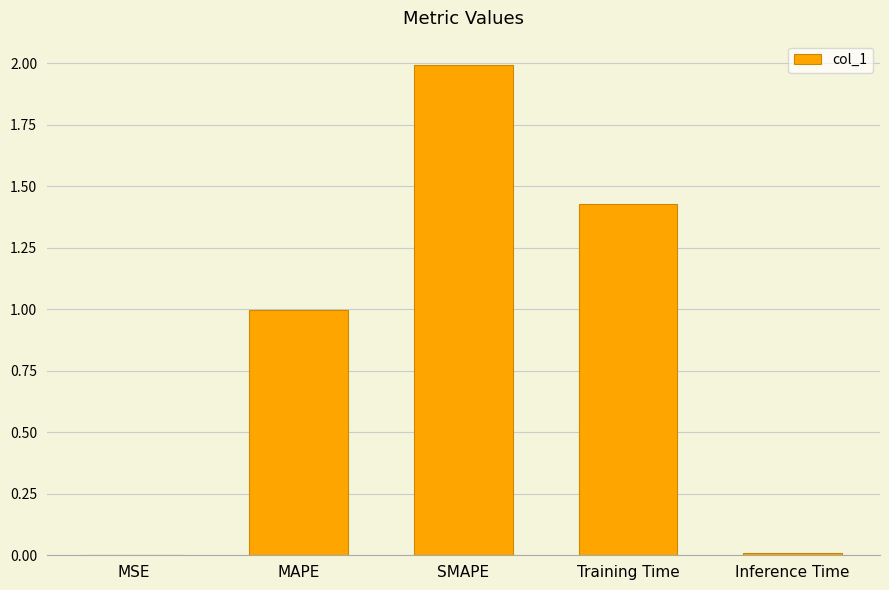

What is the difference between the values at MAPE and Training Time?

0.4